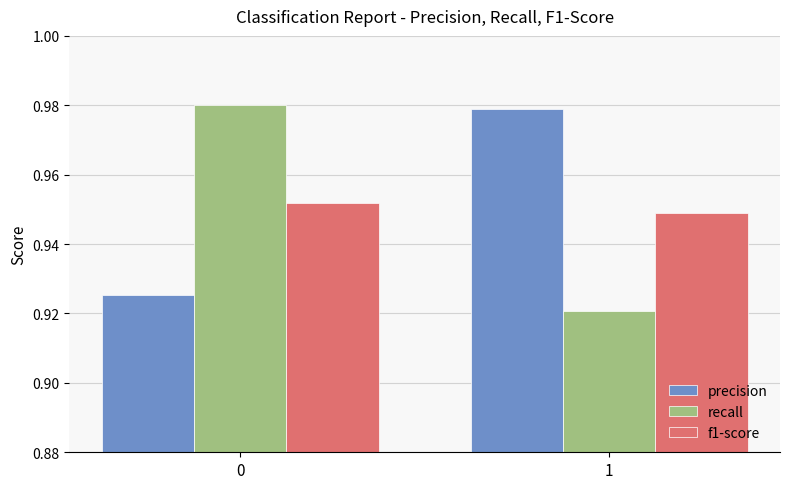

How many precision values are between 0 and 1?

2